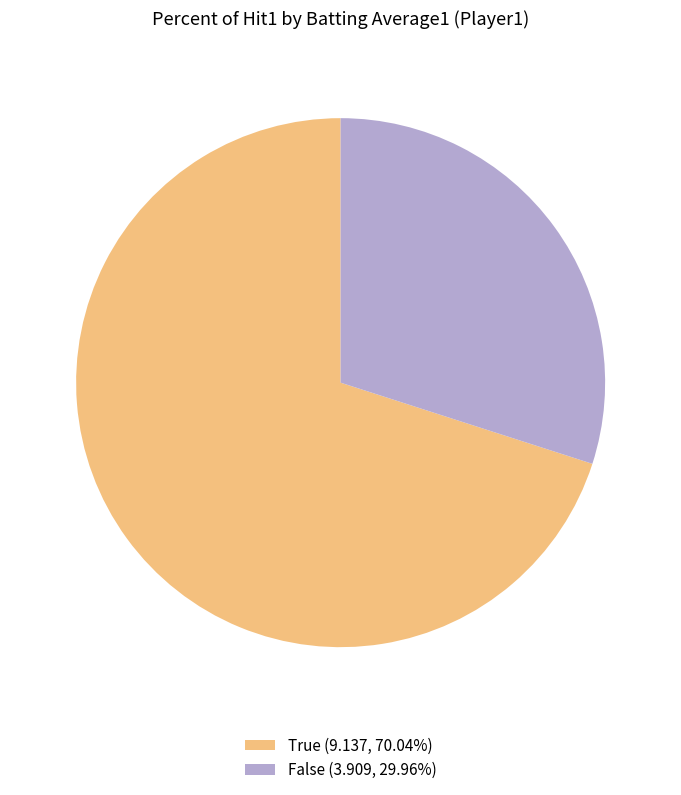

Do True (9.137, 70.04%) and False (3.909, 29.96%) together represent more than half of the pie?

Yes